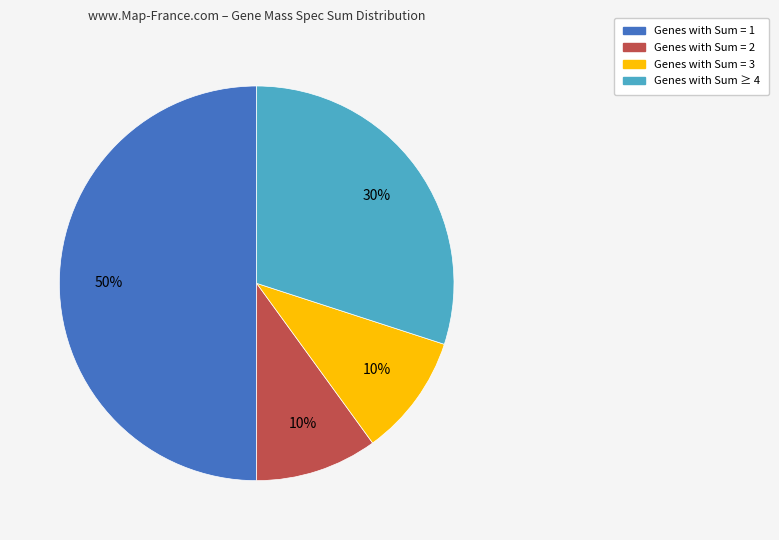

Does Genes with Sum = 3 represent more than half of the total?

No